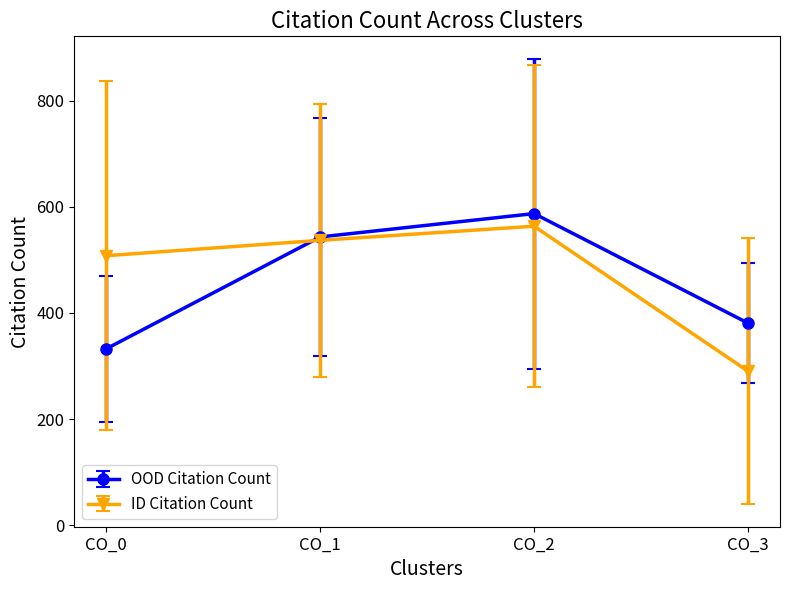

List the labels in order of ID Citation Count value, smallest first.

CO_3, CO_0, CO_1, CO_2